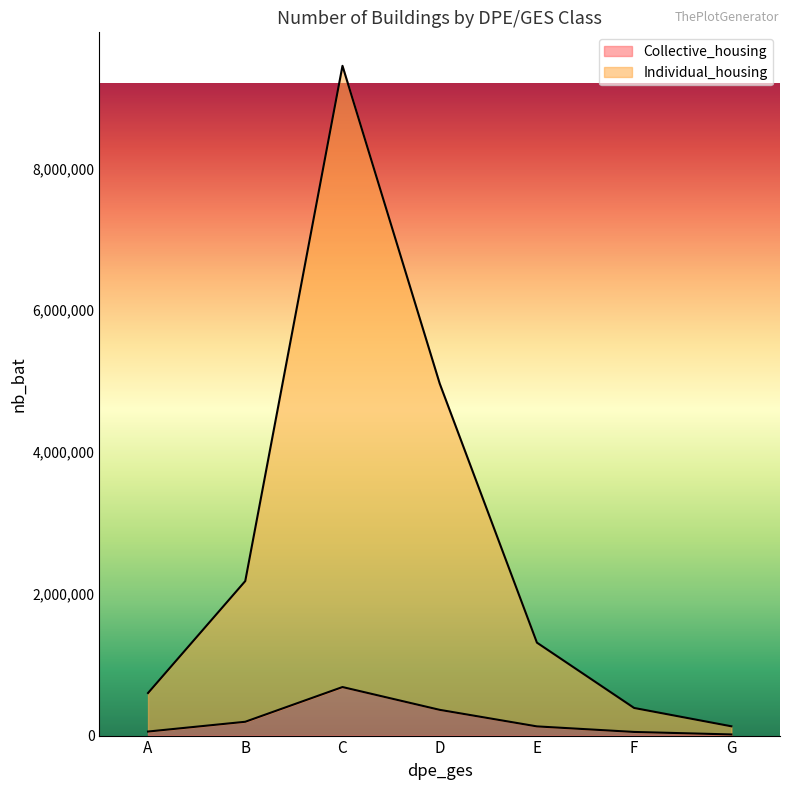

Where is Individual_housing nearest to the value 4789681?

D